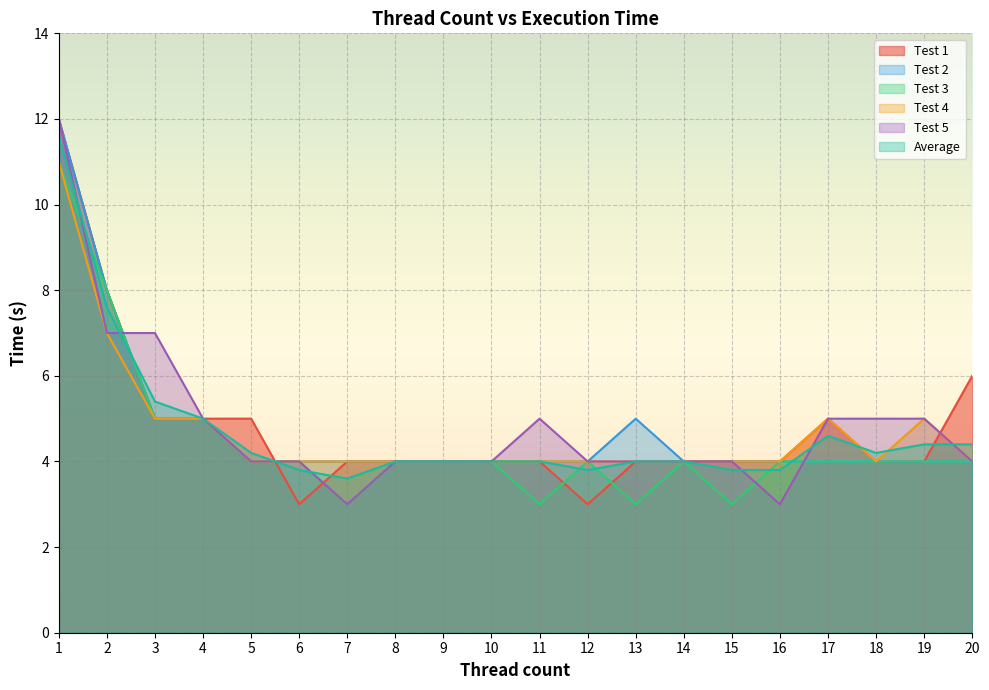

What is the value of the Average point at the 8th from the left?

4.0